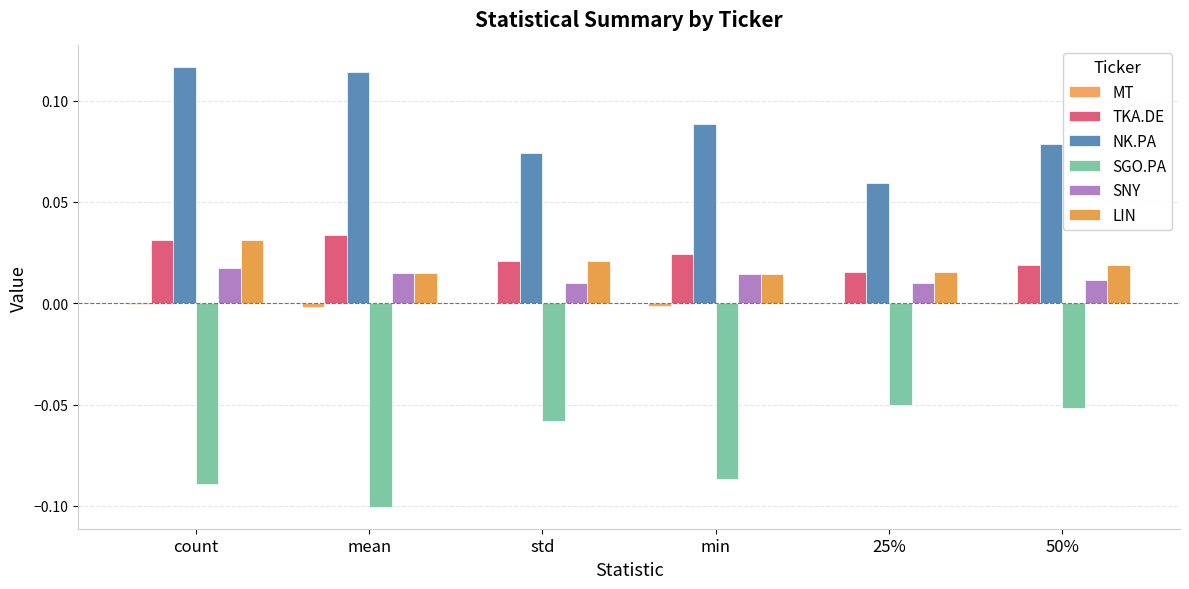

The MT series shows 0.0 at 25%. True or false?

False